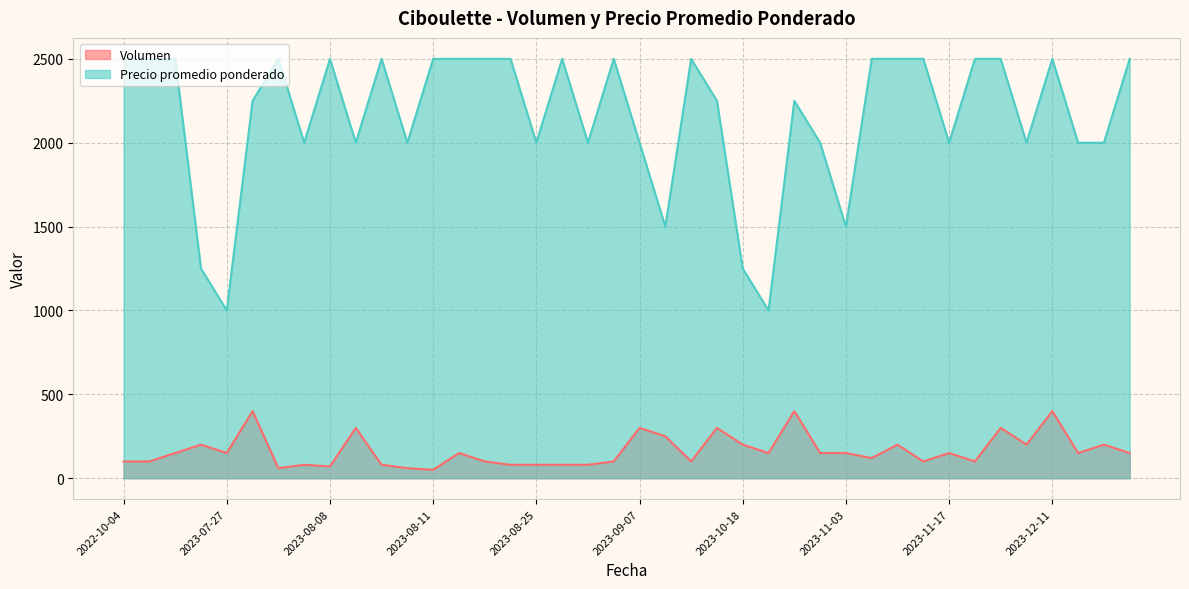

How many interior local valleys does the Volumen series have?

11